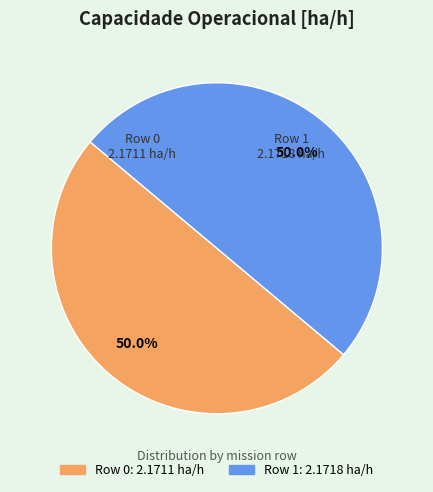

How many segments does this pie chart have?

2